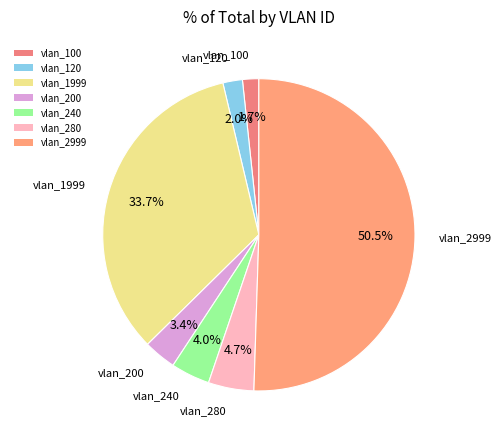

To the nearest percent, what is the average slice percentage?

14%